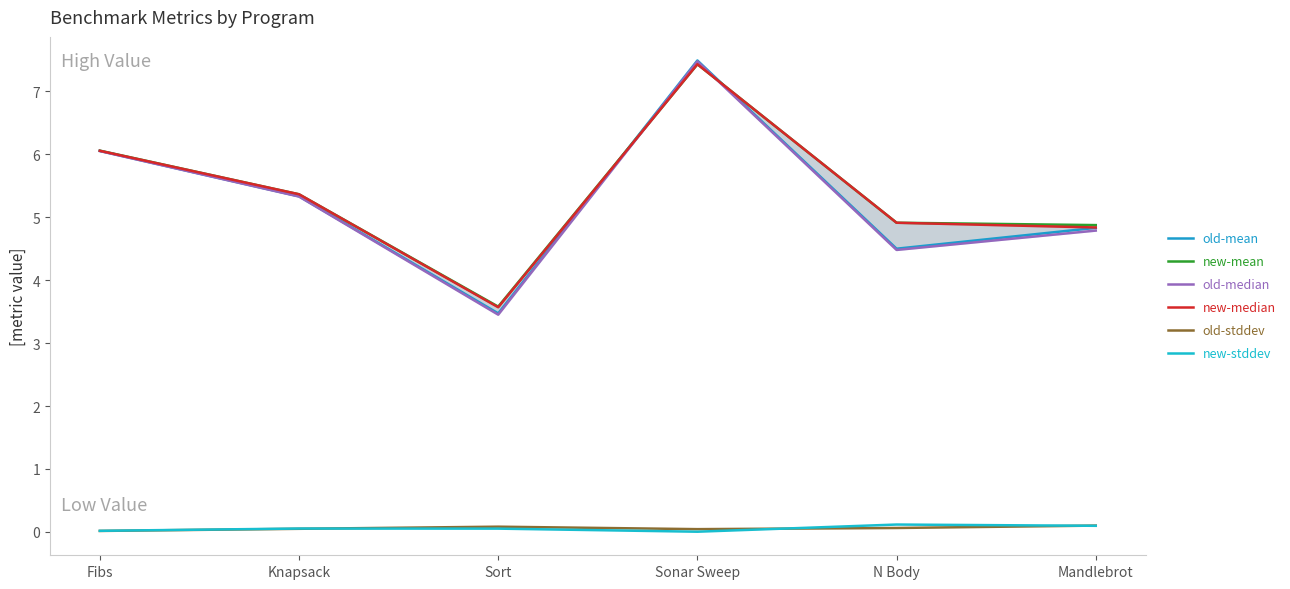

What position from the right is Sonar Sweep?

3